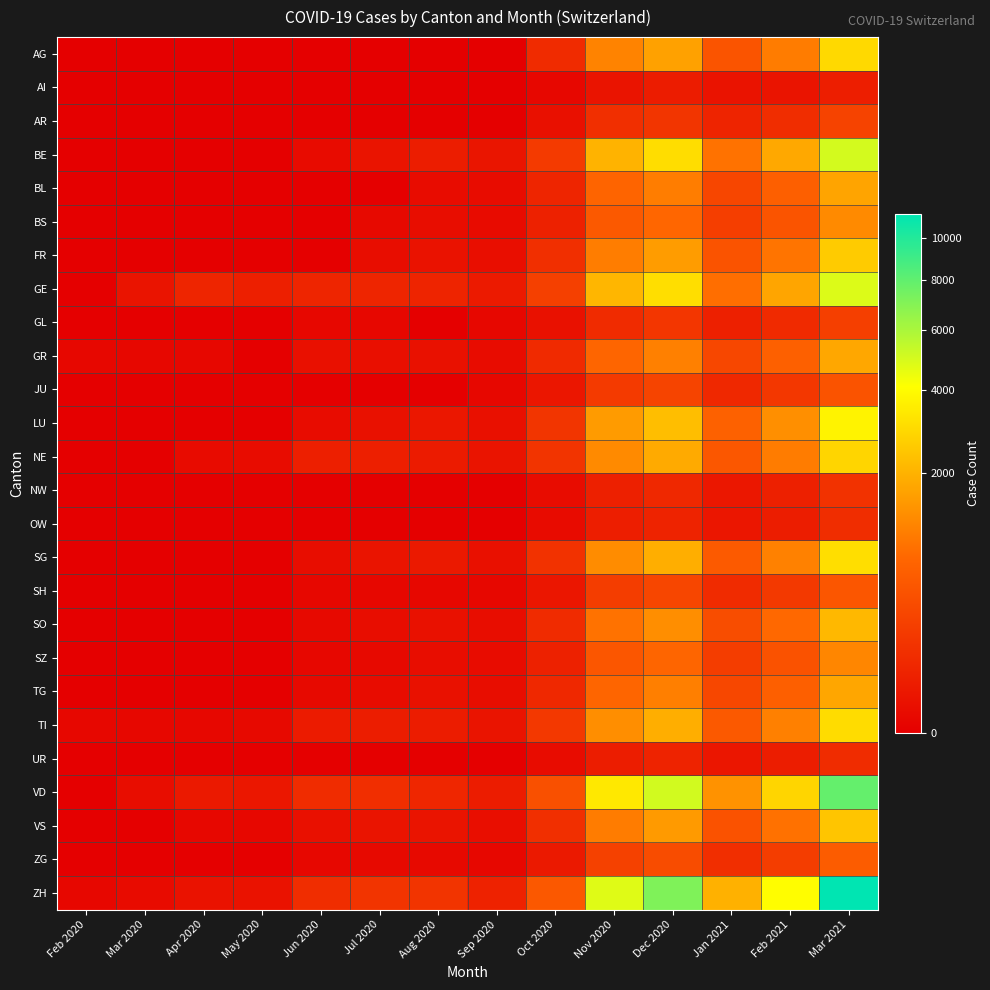

What is the difference between the highest and lowest values at Sep 2020?

48